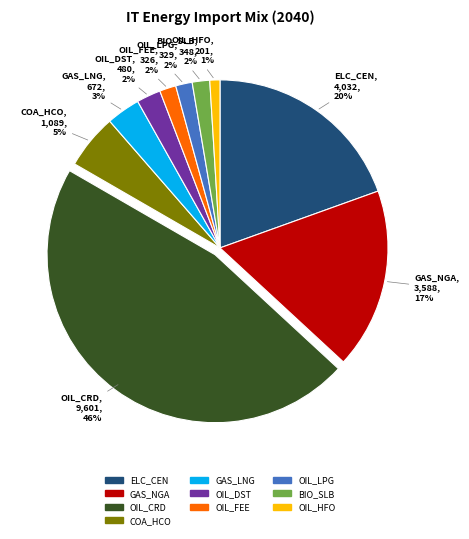

Is there any slice that represents more than half of the pie?

No